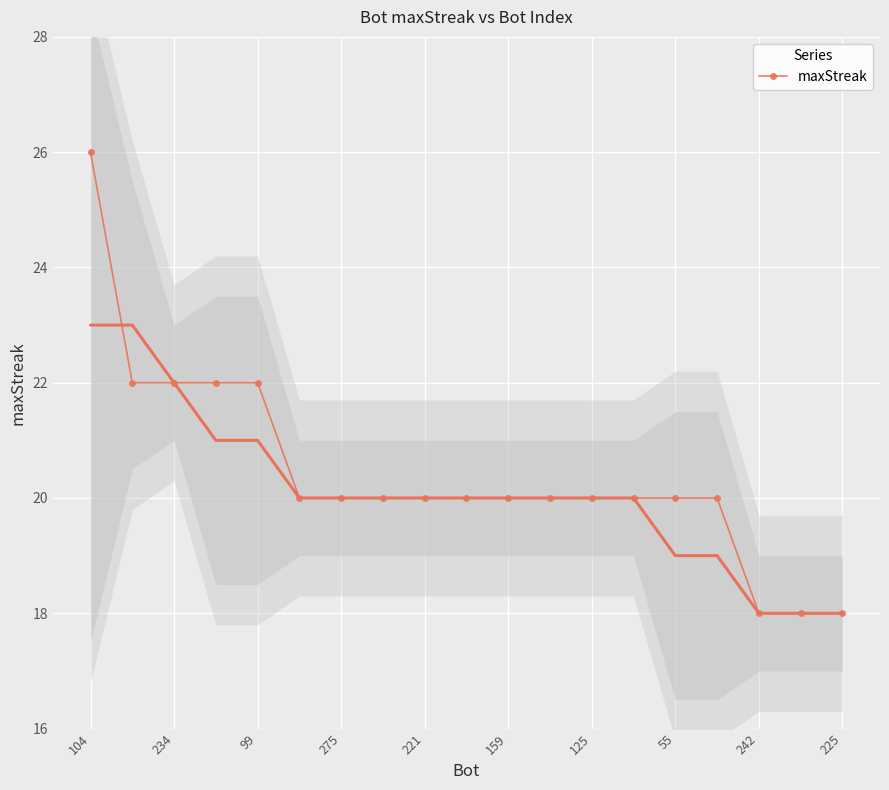

What is the minimum value for maxStreak?

18